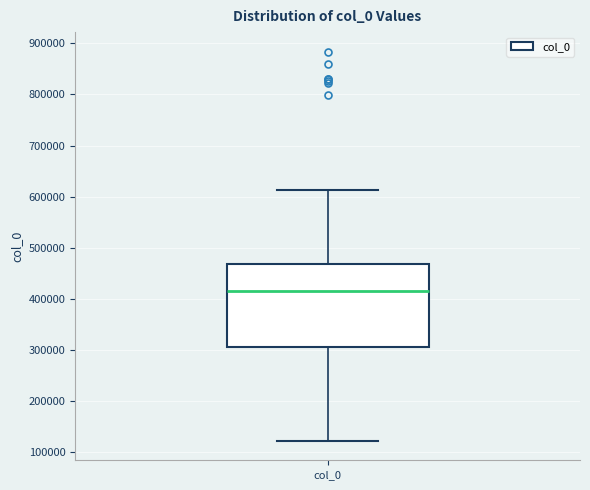

Transcribe this box plot: give where the median line is, the range the box spans, and where the two whiskers end, as read against the y-axis. The values are not printed on the chart, so give them approximately, as read against the axis.

median 420000, box 310000 to 470000, whiskers 120000 to 610000